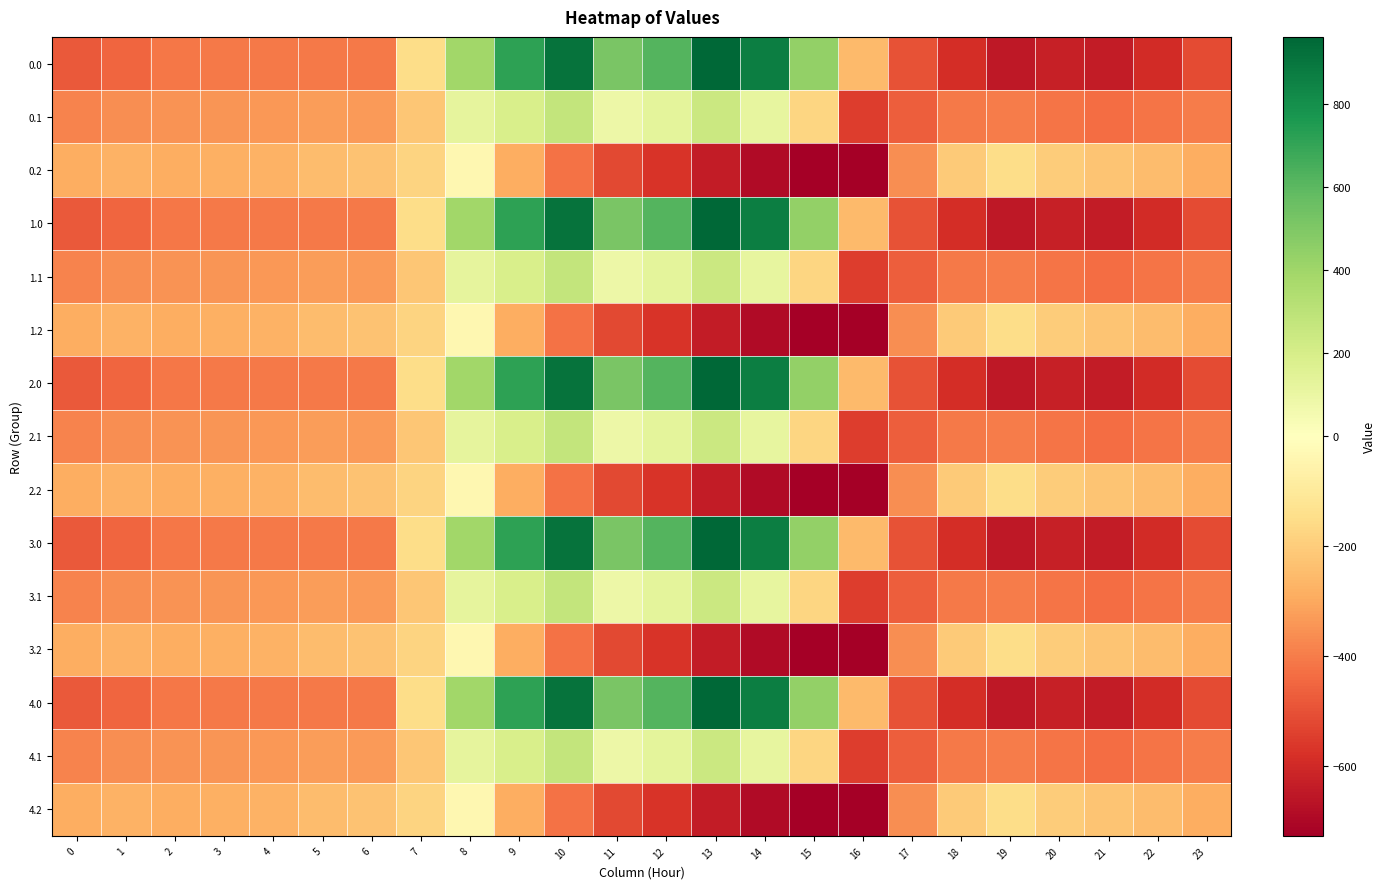

What is the difference between the highest and lowest values at 1?

176.7